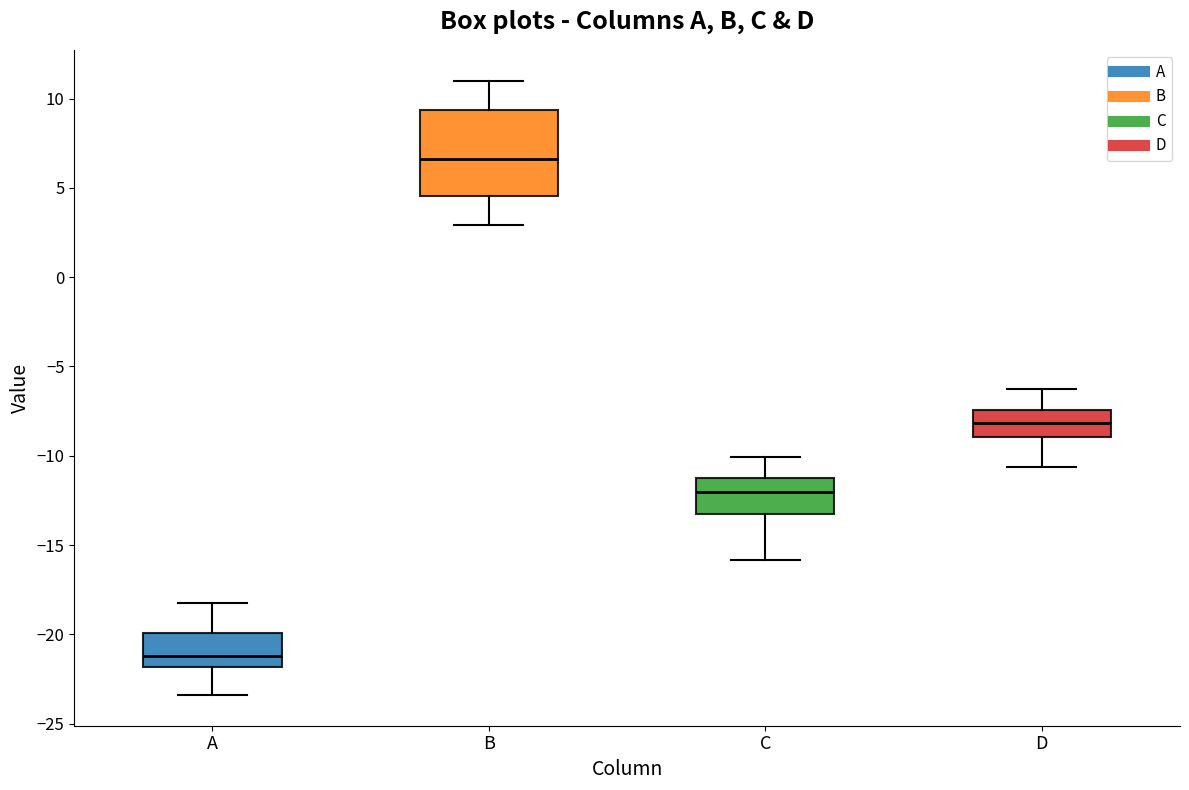

Reading left to right, transcribe this box plot: for each box, give where its median line is, the range the box spans, and where its two whiskers end, as read against the y-axis. The values are not printed on the chart, so give them approximately, as read against the axis.

A: median -21.0, box -22.0 to -20.0, whiskers -23.5 to -18.0
B: median 6.5, box 4.5 to 9.5, whiskers 3.0 to 11.0
C: median -12.0, box -13.0 to -11.0, whiskers -16.0 to -10.0
D: median -8.0, box -9.0 to -7.5, whiskers -10.5 to -6.5